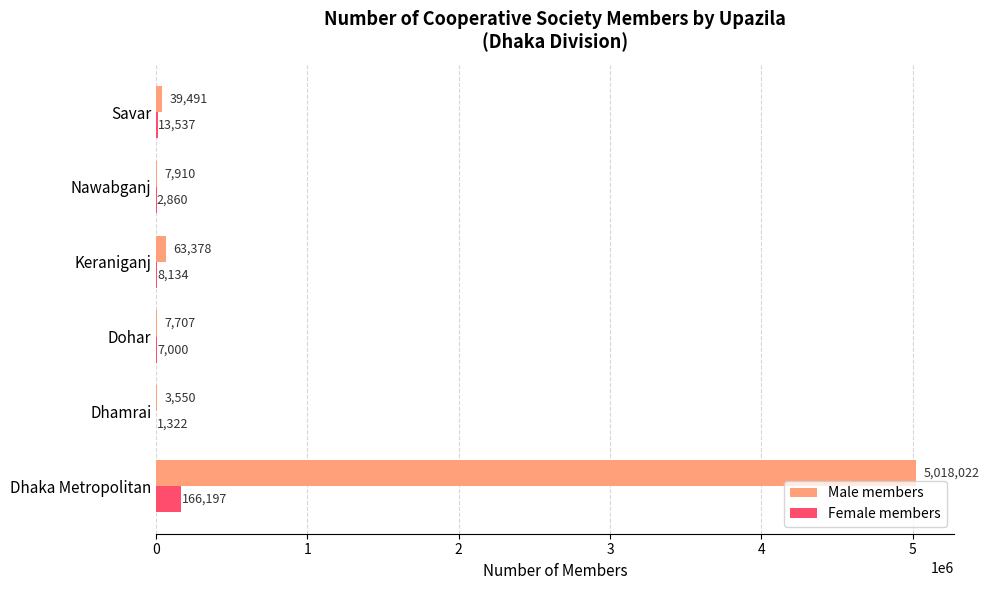

What is the sum of the Male members values at Nawabganj and Dhamrai?

11460